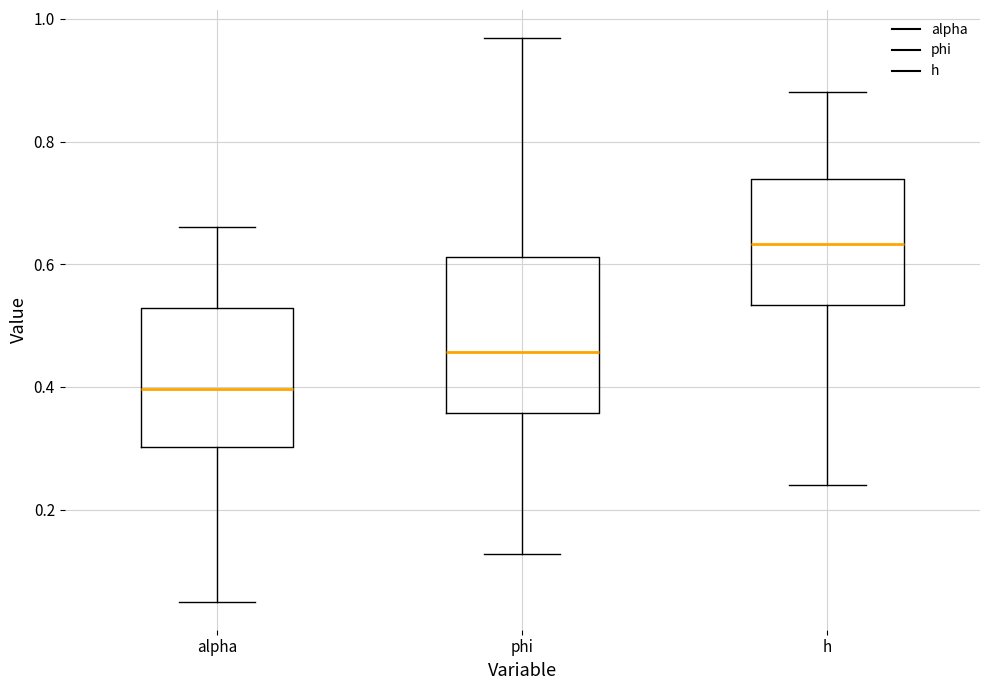

Which box is the tallest, from its lower edge to its upper edge?

phi